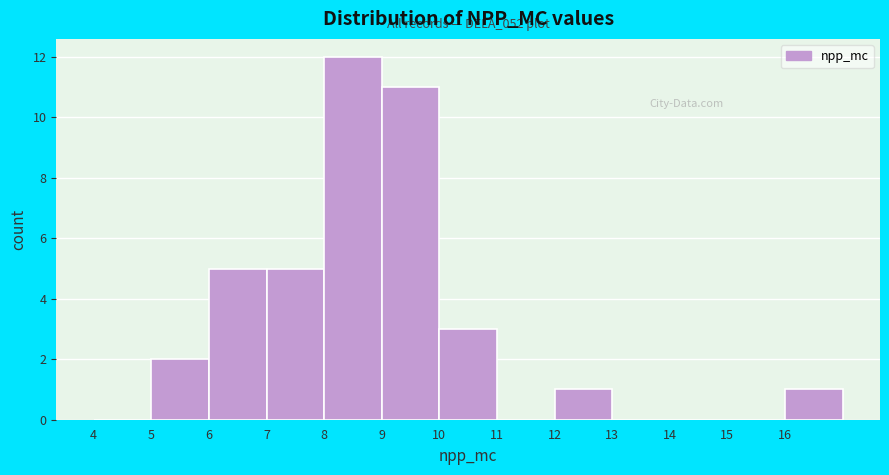

Which range on the x-axis has the tallest bar?

8 to 9